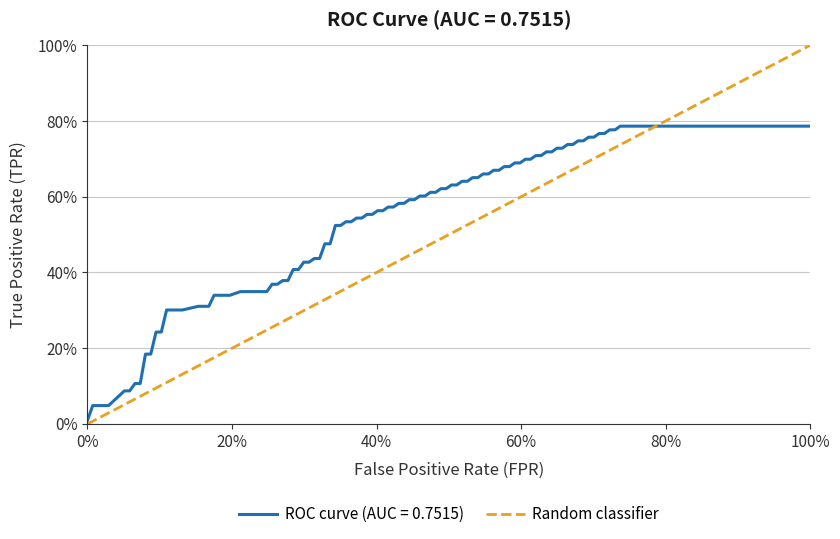

The chart shows a value of 1 at 100%. True or false?

True